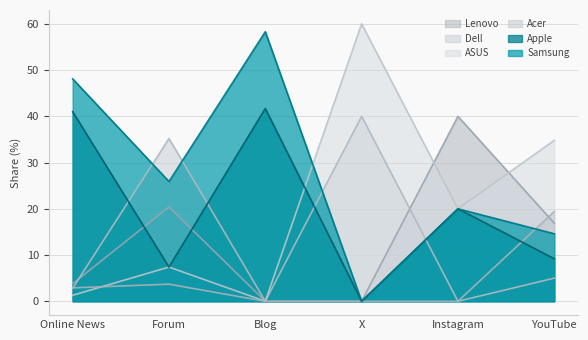

The value of Dell at YouTube is 7.9. True or false?

False